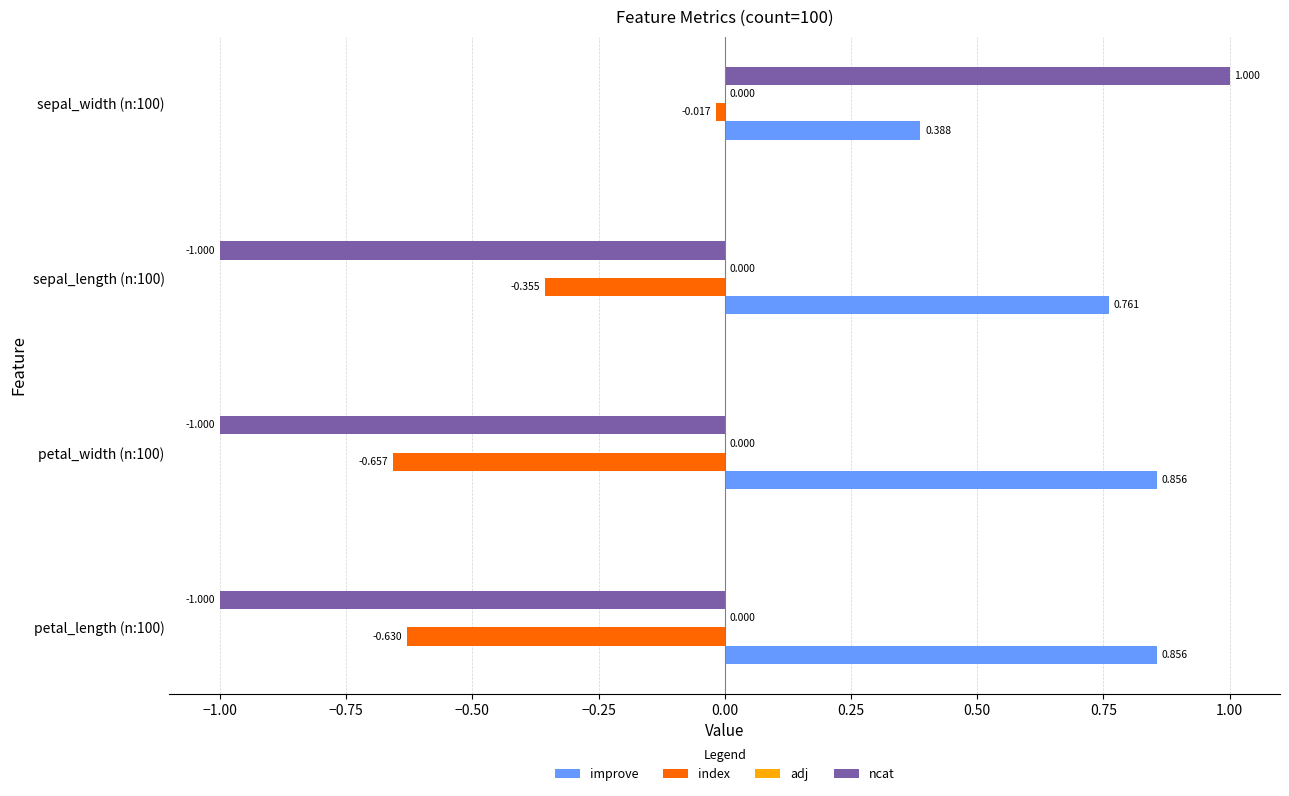

Is the value of ncat at petal_width (n:100) greater than the value of improve at petal_width (n:100)?

No